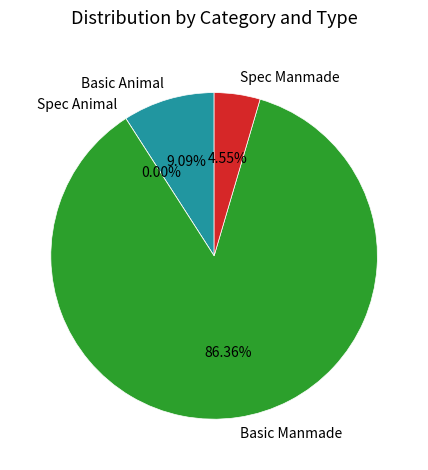

Is it true that Spec Animal is 14% of the pie?

False